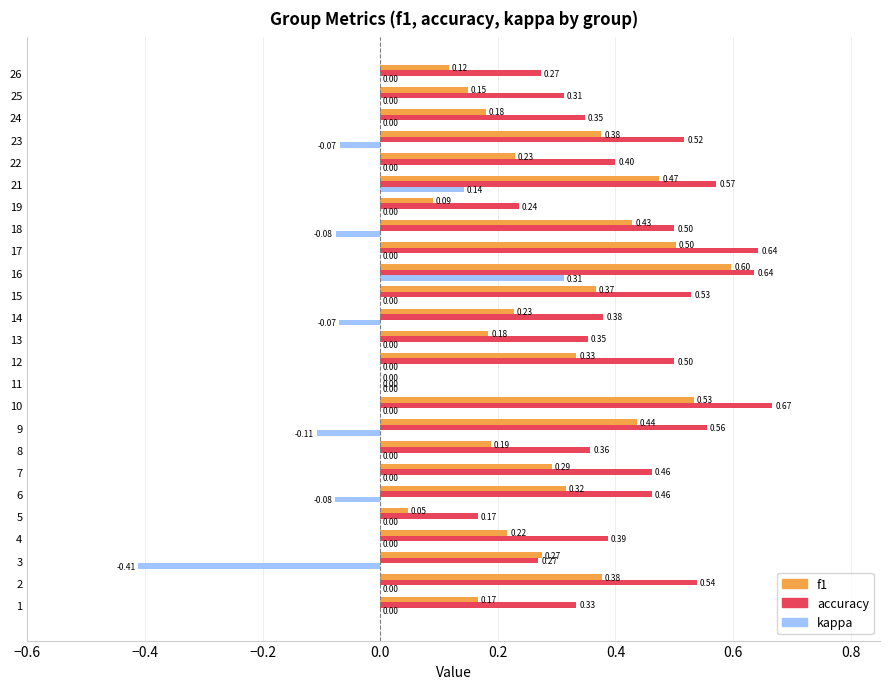

What is the total value across all series at 23?

0.8